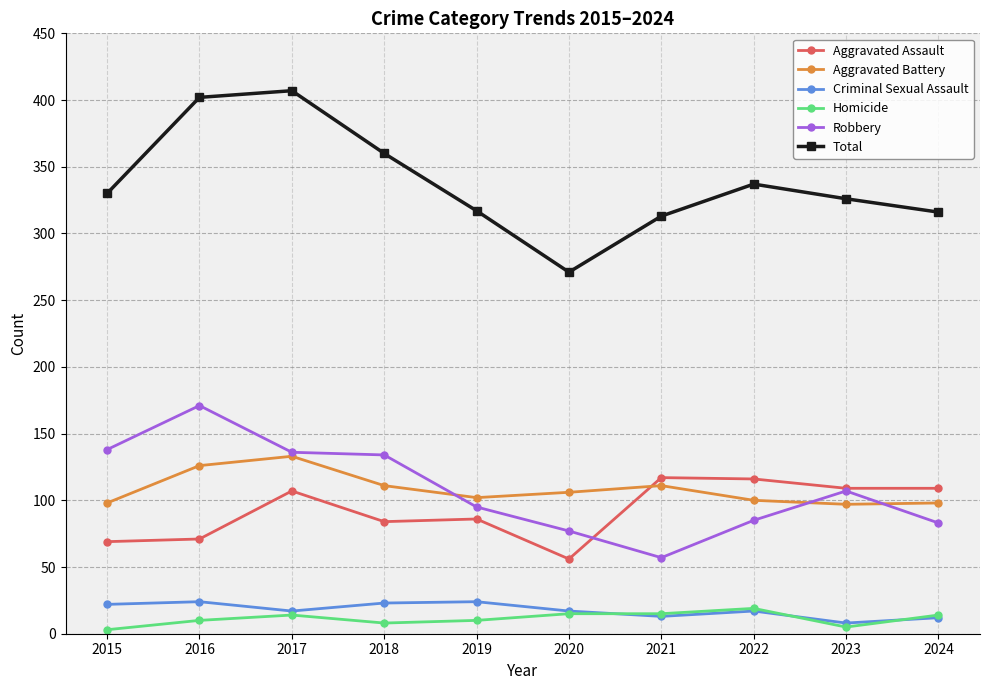

Rank the series at 2015 from lowest to highest value.

Homicide, Criminal Sexual Assault, Aggravated Assault, Aggravated Battery, Robbery, Total